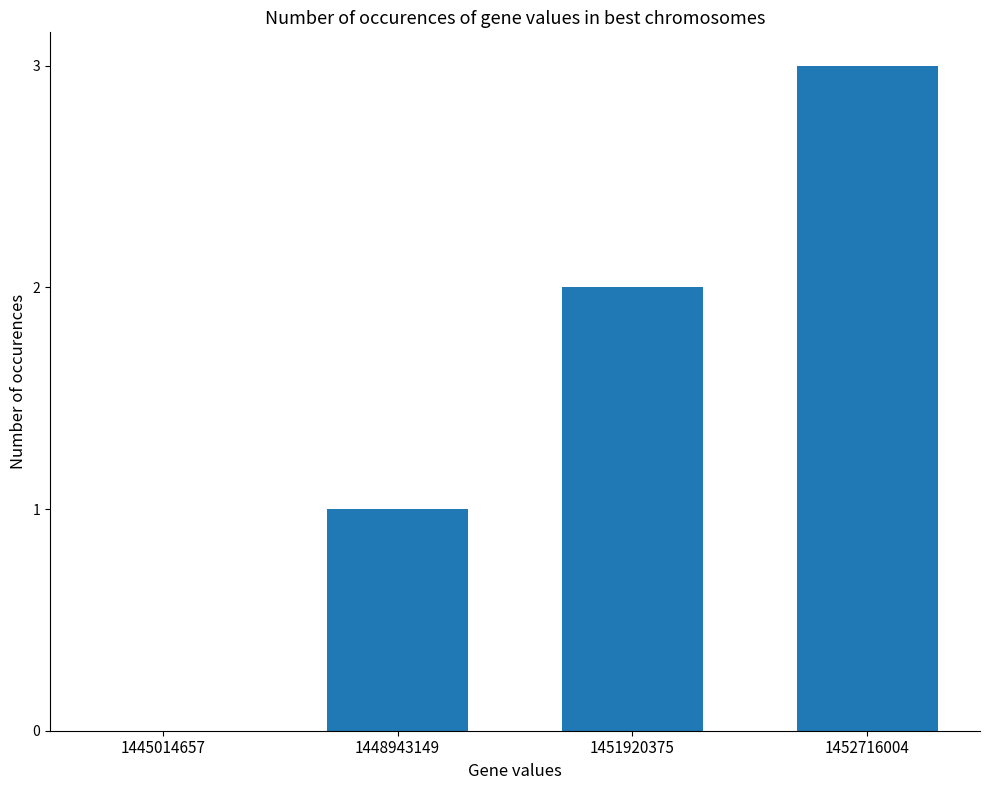

What is the change in value from 1445014657 to 1451920375?

+2